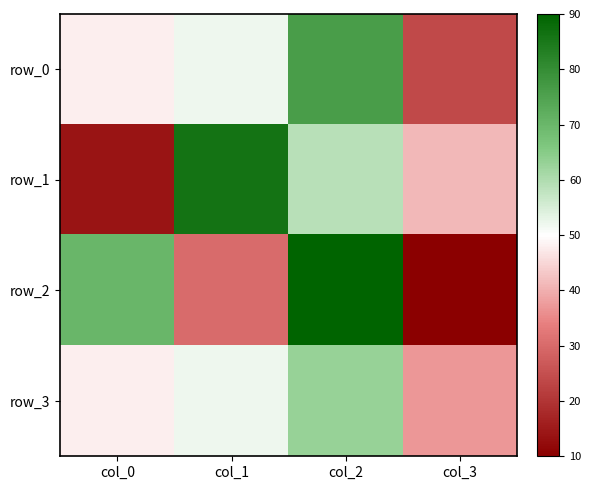

Which has a higher value, col_0 or col_3?

col_0